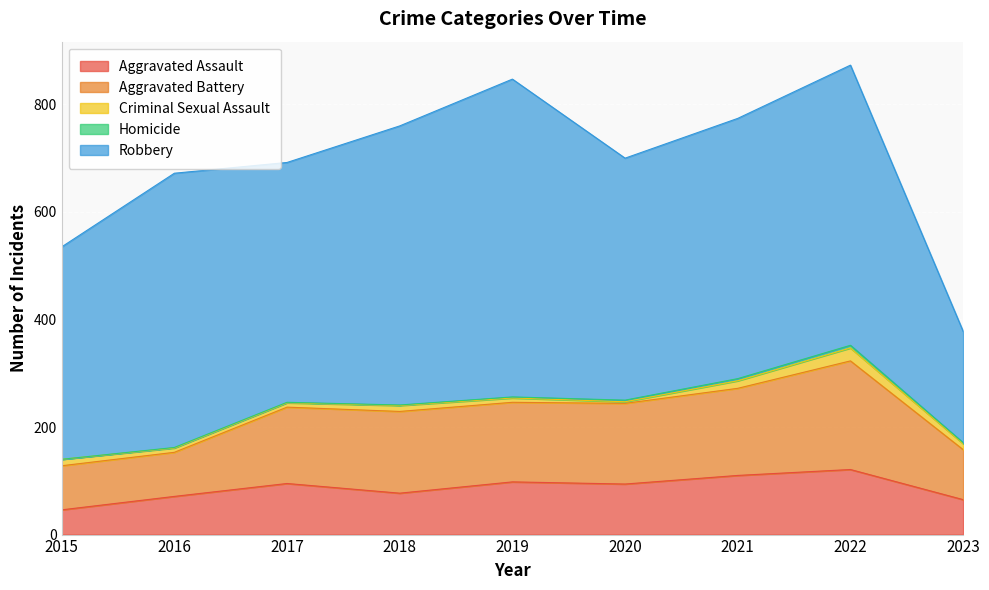

Rank the categories by Criminal Sexual Assault value from lowest to highest.

2020, 2016, 2017, 2019, 2018, 2023, 2015, 2021, 2022